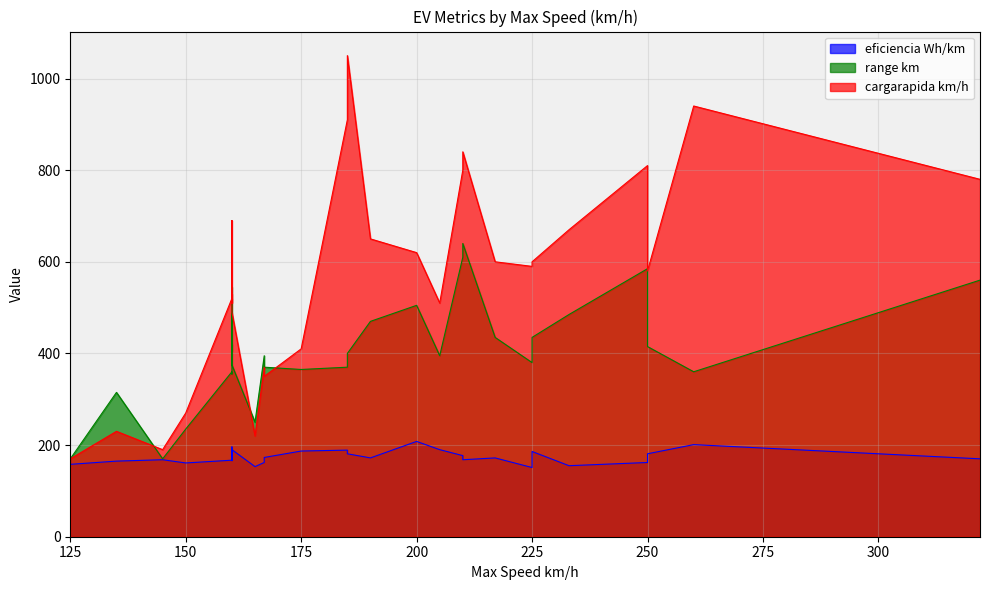

Which series changed the most between 165 and 145?

range km